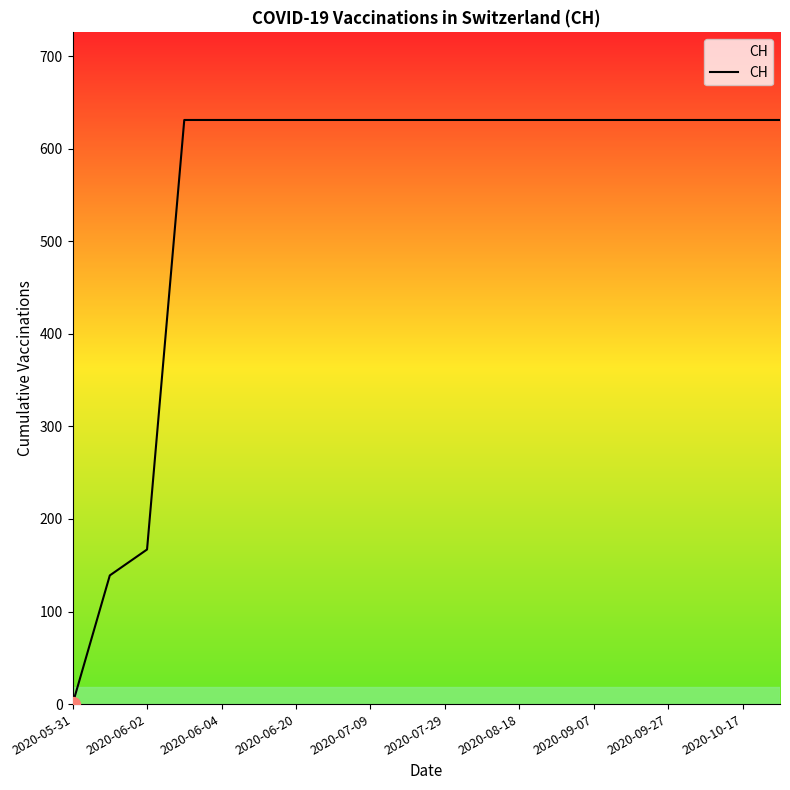

What is the greatest value displayed?

631